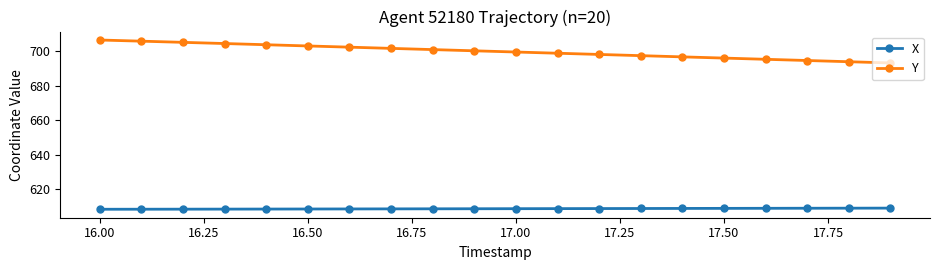

List the series in order of their overall mean, lowest first.

X, Y